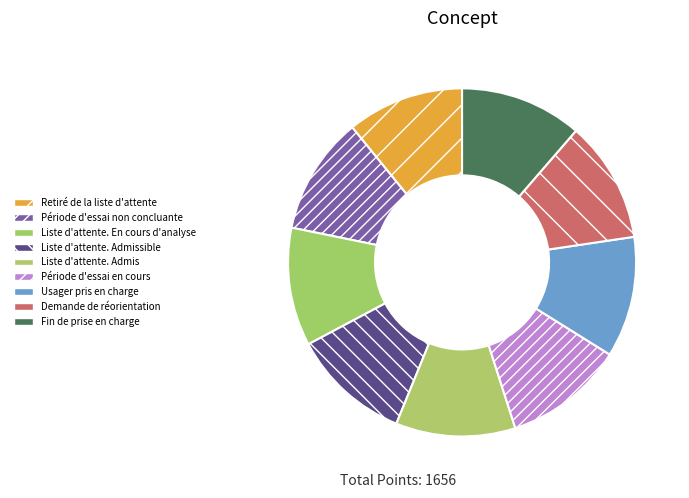

Does Usager pris en charge represent more than half of the total?

No